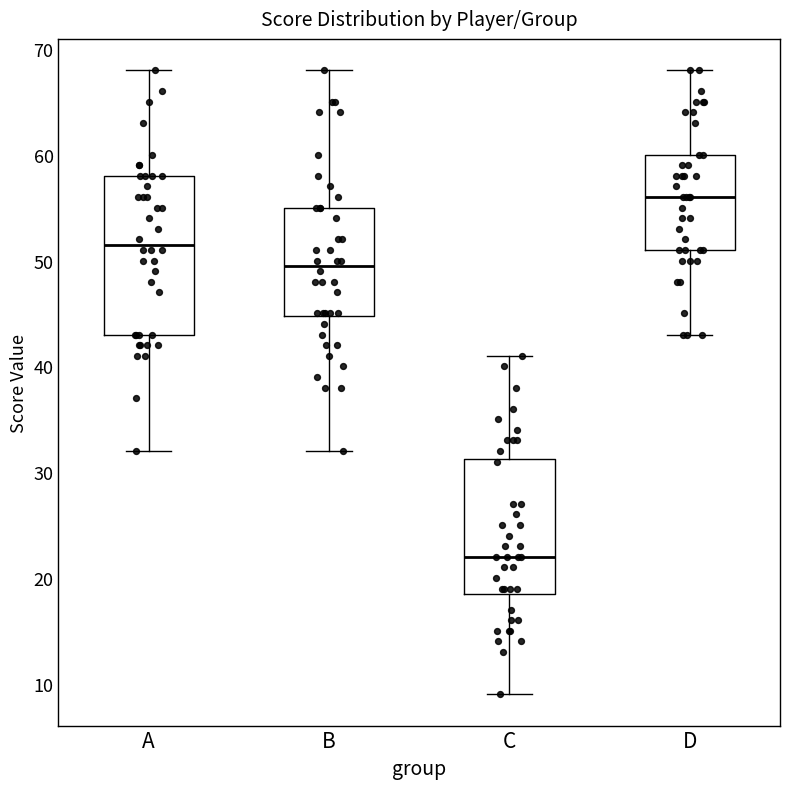

Which box is the tallest, from its lower edge to its upper edge?

A